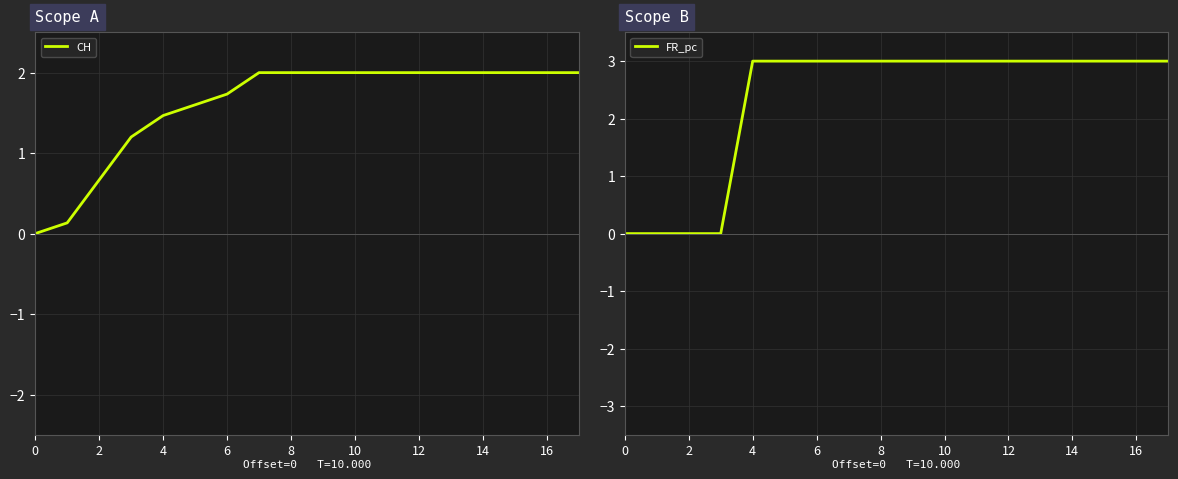

The CH series shows 0.8 at 14. True or false?

False